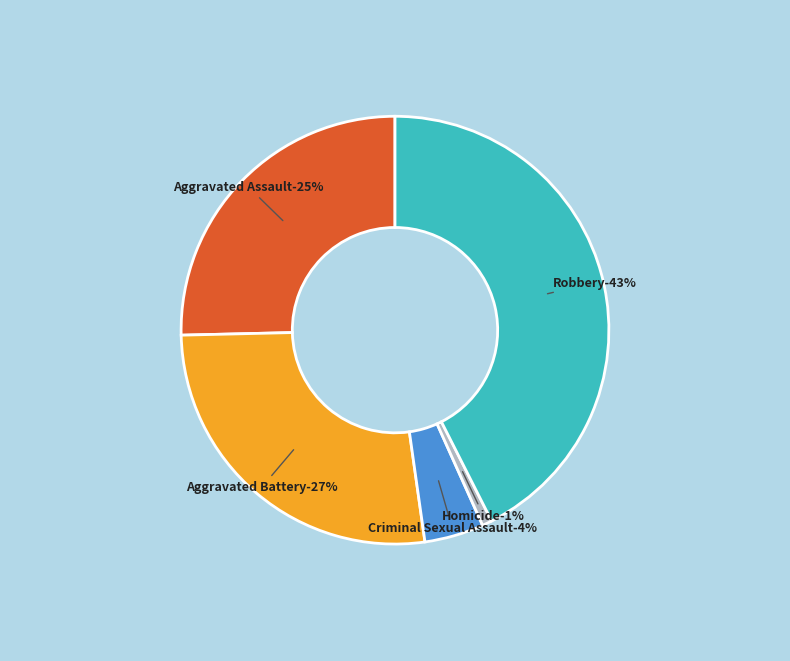

Is the sum of Aggravated Battery and Robbery greater than half?

Yes